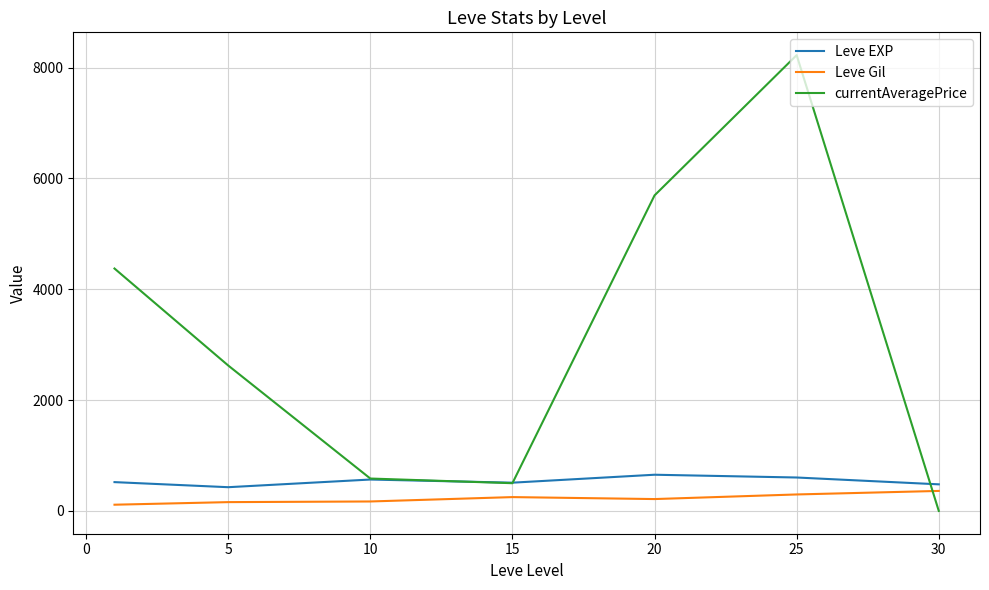

What is the greatest value displayed?

8226.3